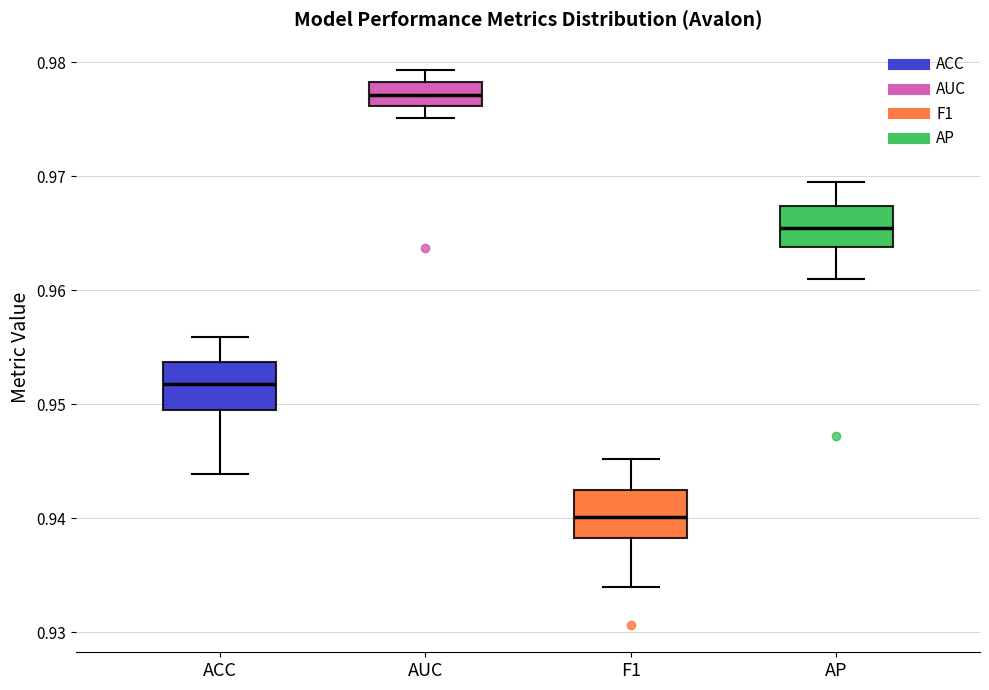

Reading left to right, transcribe this box plot: for each box, give where its median line is, the range the box spans, and where its two whiskers end, as read against the y-axis. The values are not printed on the chart, so give them approximately, as read against the axis.

ACC: median 0.952, box 0.950 to 0.954, whiskers 0.944 to 0.956
AUC: median 0.977, box 0.976 to 0.978, whiskers 0.975 to 0.979
F1: median 0.940, box 0.938 to 0.942, whiskers 0.934 to 0.945
AP: median 0.965, box 0.964 to 0.967, whiskers 0.961 to 0.969